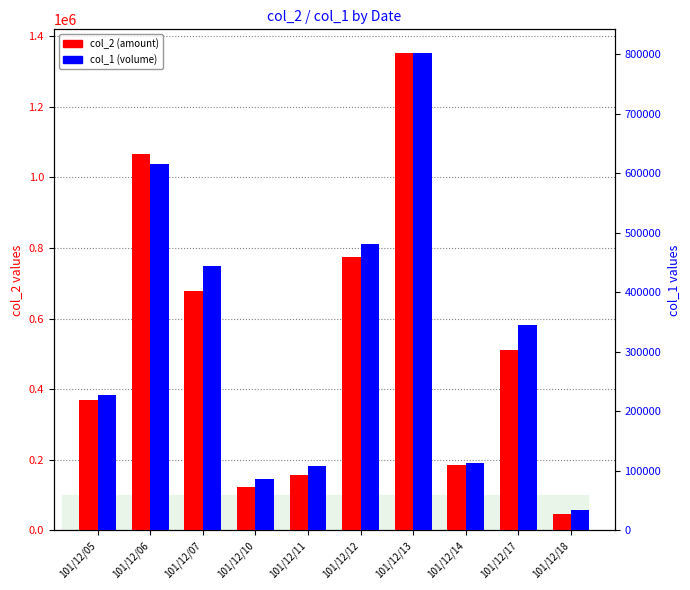

At which label is col_2 (amount) closest to 698870?

101/12/07